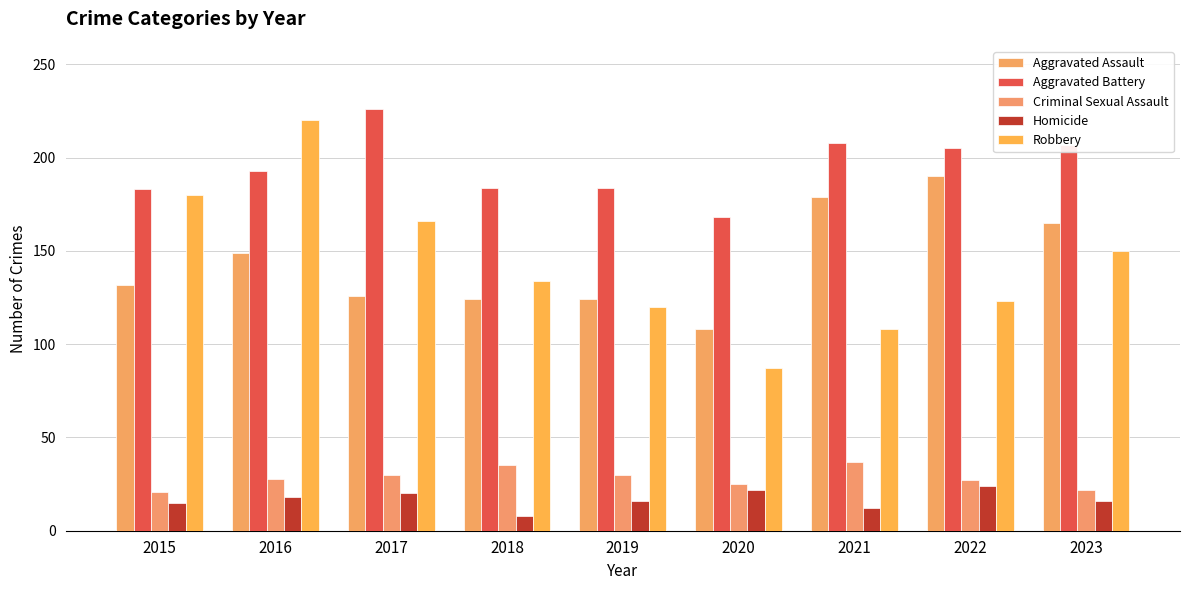

Are the bars grouped side by side (vs. stacked)?

Yes